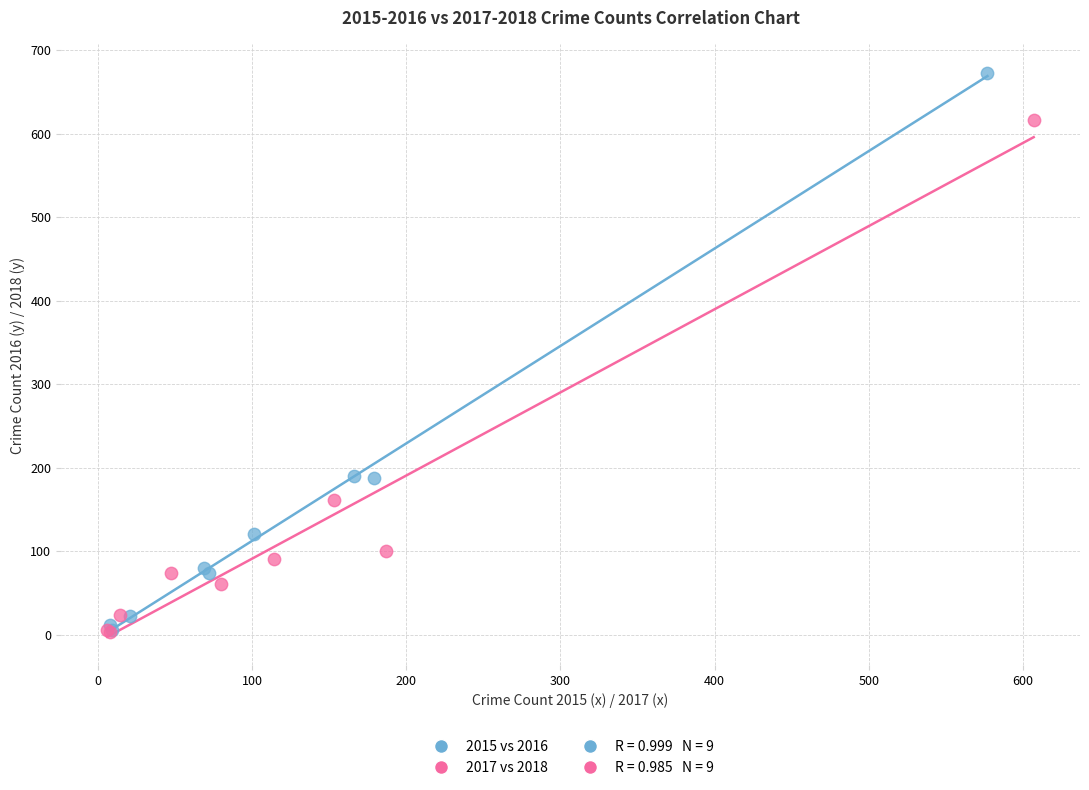

Which series has the widest spread of Y values?

2015 vs 2016